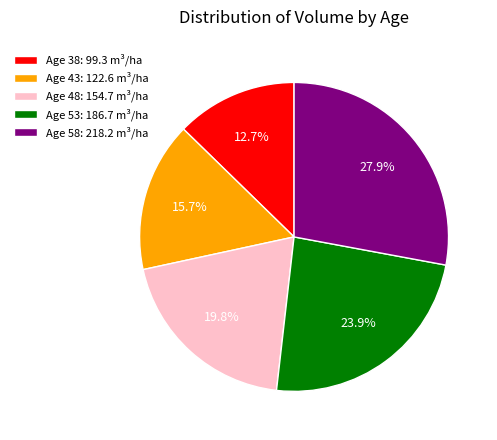

What is the largest slice in the pie chart?

Age 58: 218.2 m³/ha